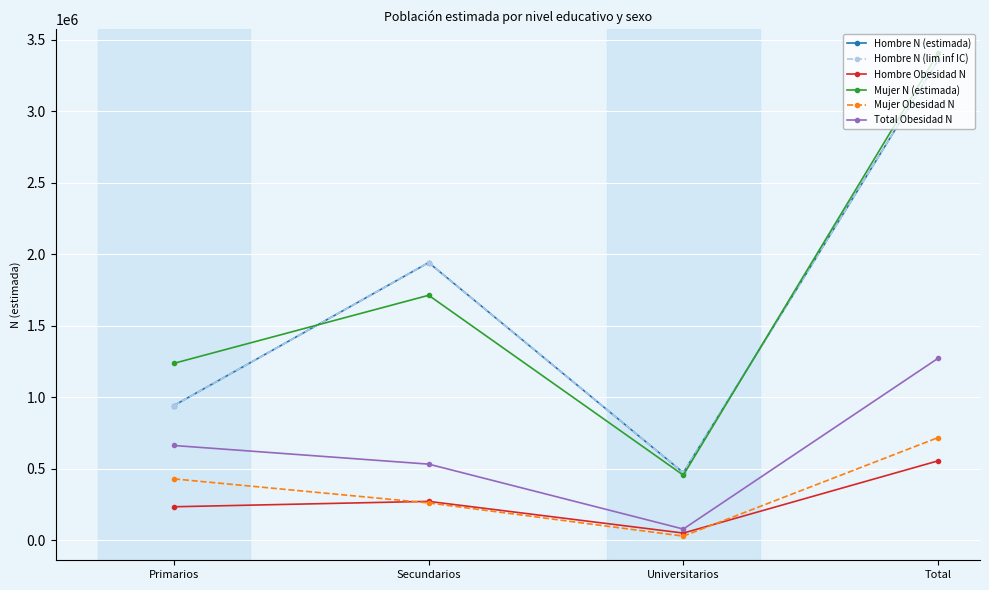

Does the chart have visible grid lines?

Yes